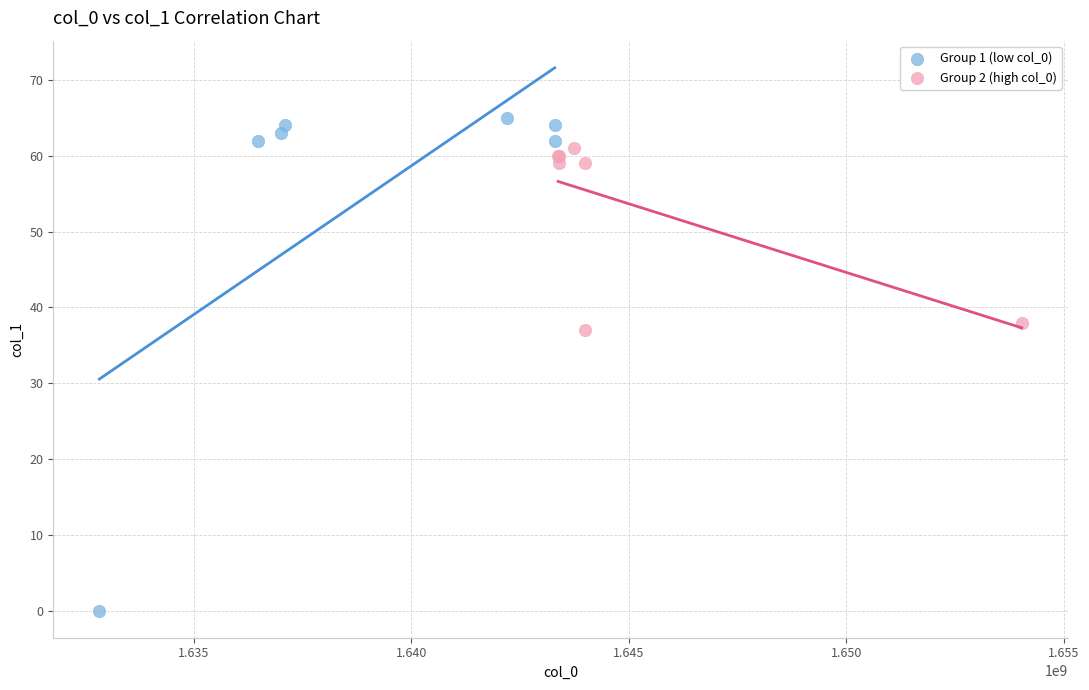

What are all the series names shown in the legend?

Group 1 (low col_0), Group 2 (high col_0)